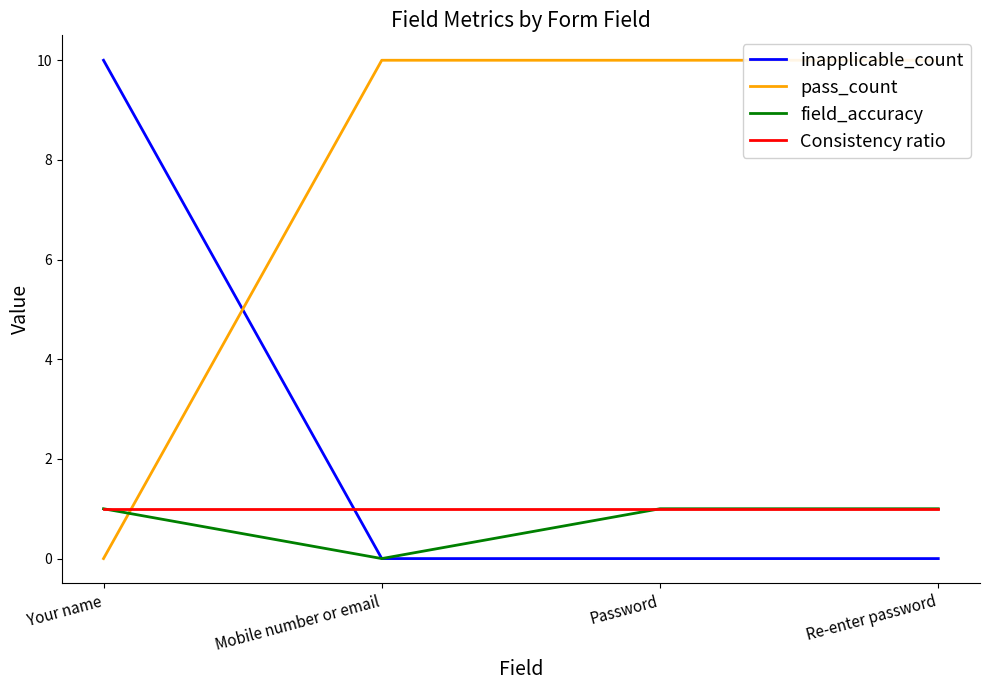

What is the average value of the Consistency ratio series?

1